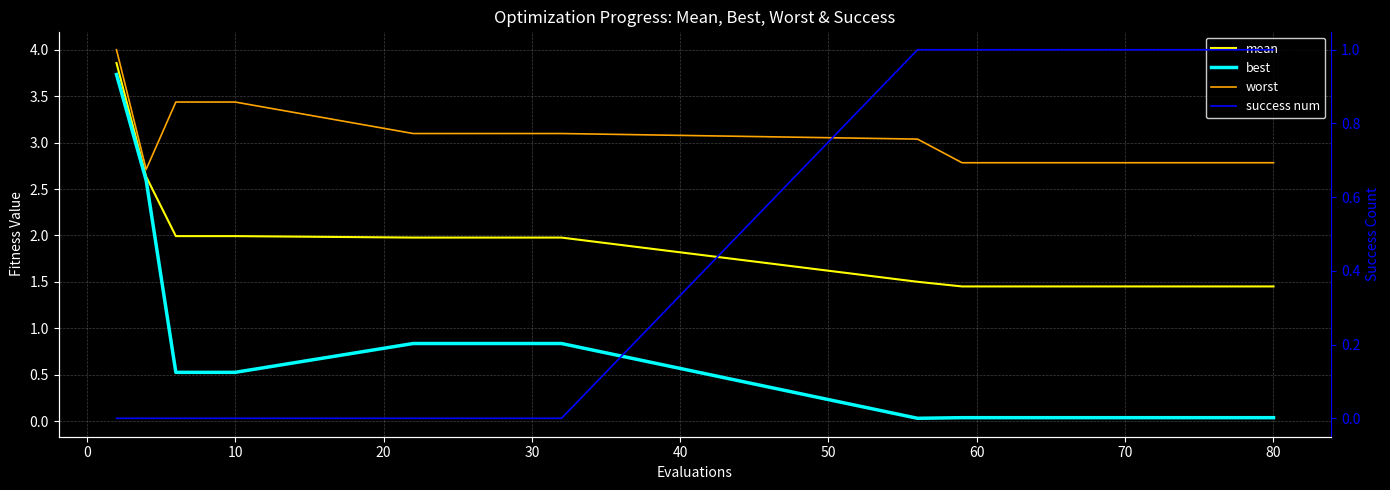

The best series shows 5.7 at −10. True or false?

False